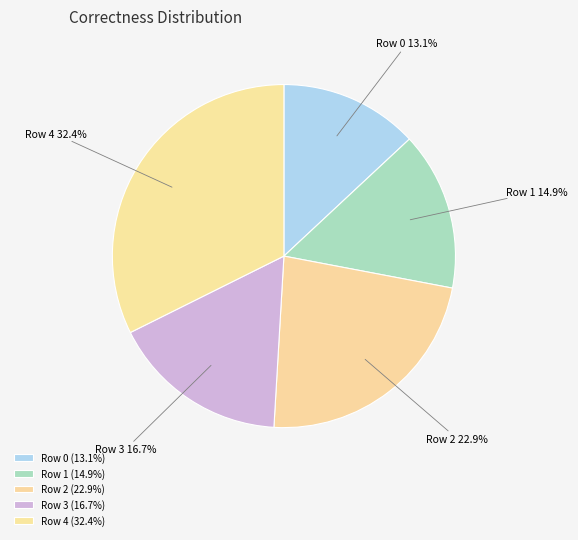

Which category has the smallest portion of the pie?

Row 0